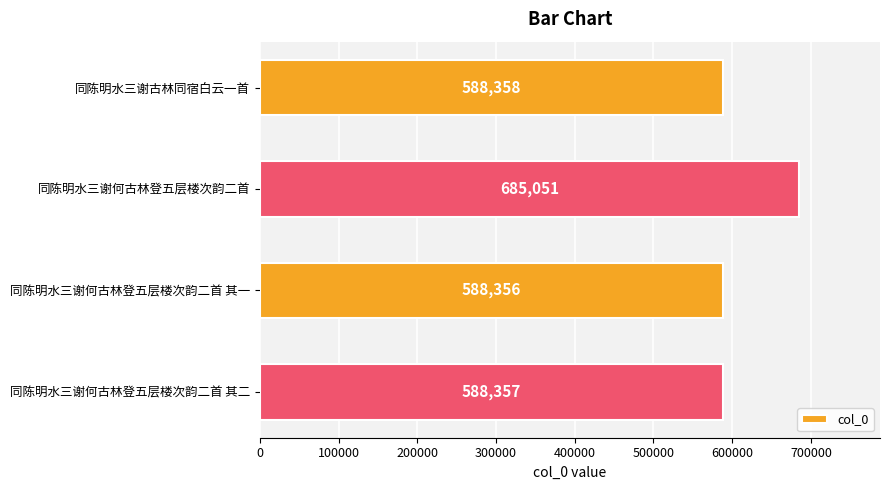

The value at 同陈明水三谢何古林登五层楼次韵二首 其二 is 841995. True or false?

False